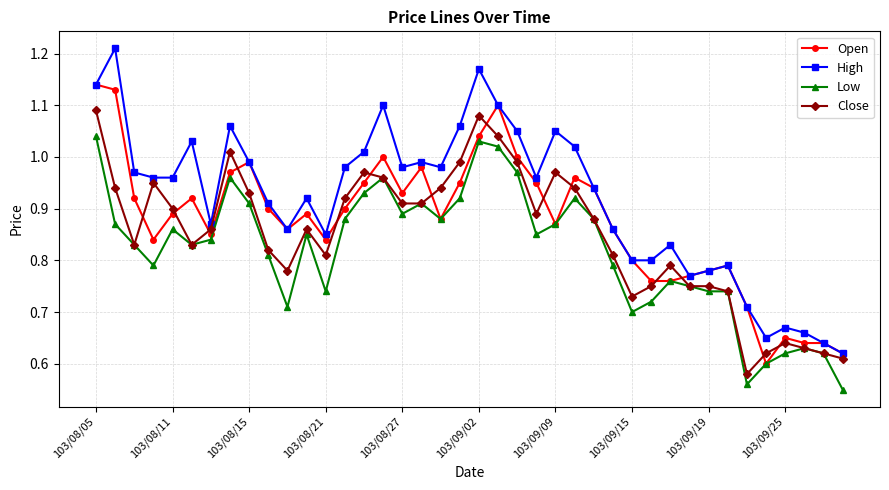

How many lines are shown in the chart?

4